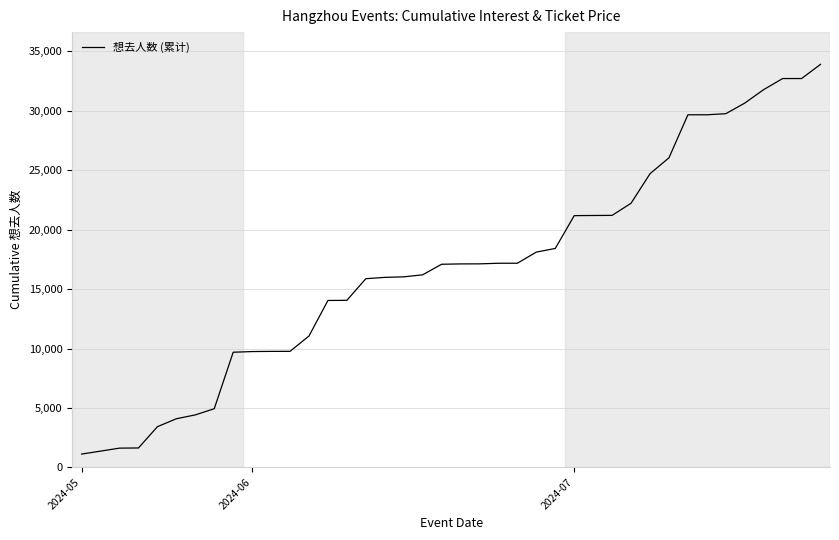

What is the greatest value displayed?

33911